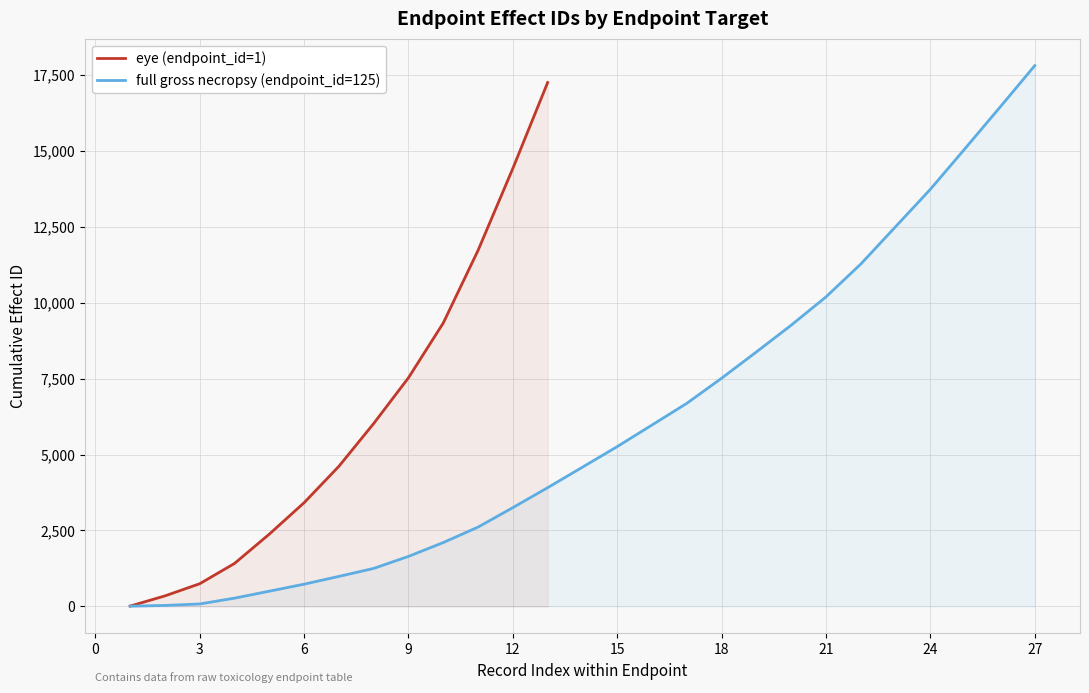

The value of eye (endpoint_id=1) at 12 is 3755. True or false?

False